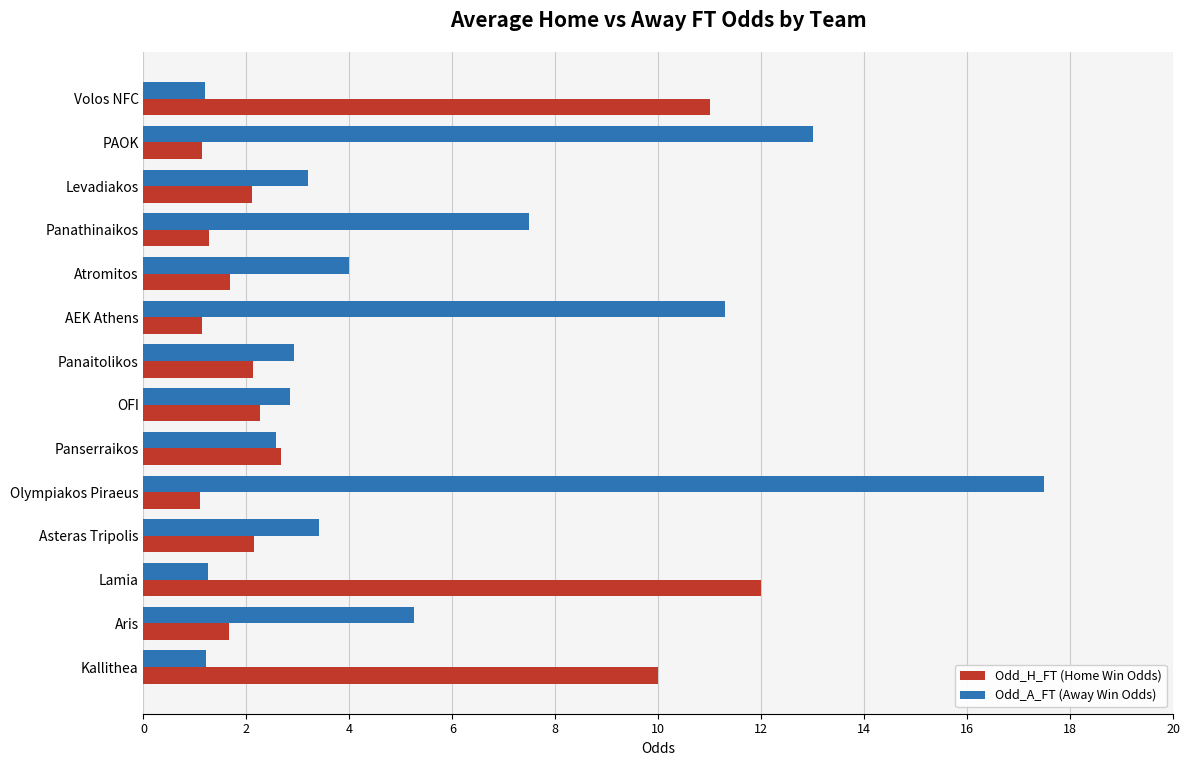

List the series in order of their peak value, lowest first.

Odd_H_FT (Home Win Odds), Odd_A_FT (Away Win Odds)